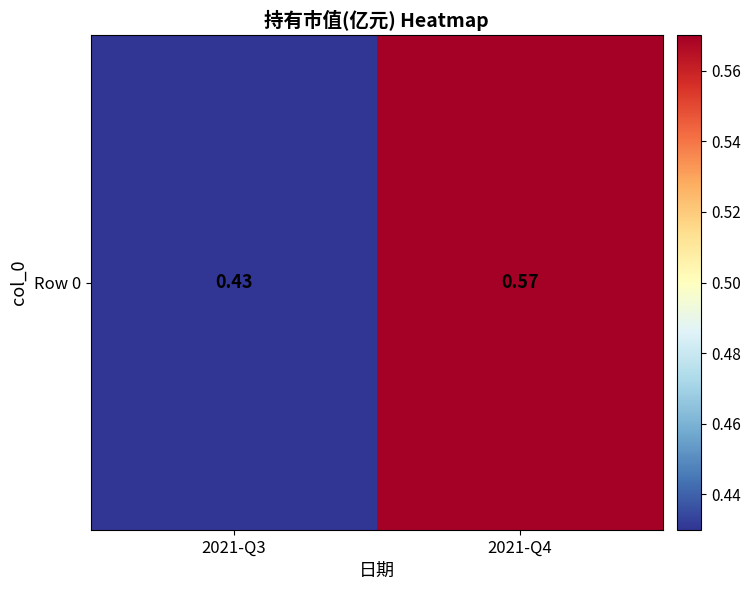

List the labels in order of value, largest first.

2021-Q4, 2021-Q3